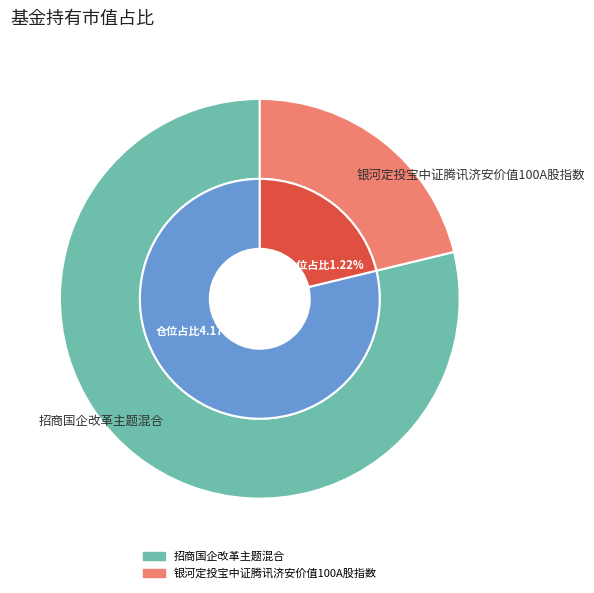

To the nearest percent, what percentage of the pie is 招商国企改革主题混合?

79%